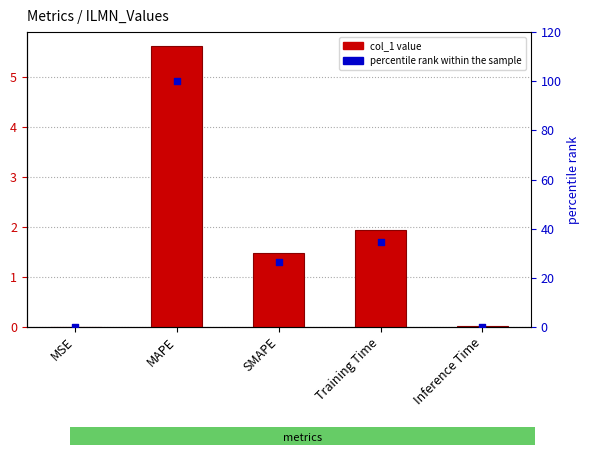

Which series reaches the minimum Y coordinate?

col_1